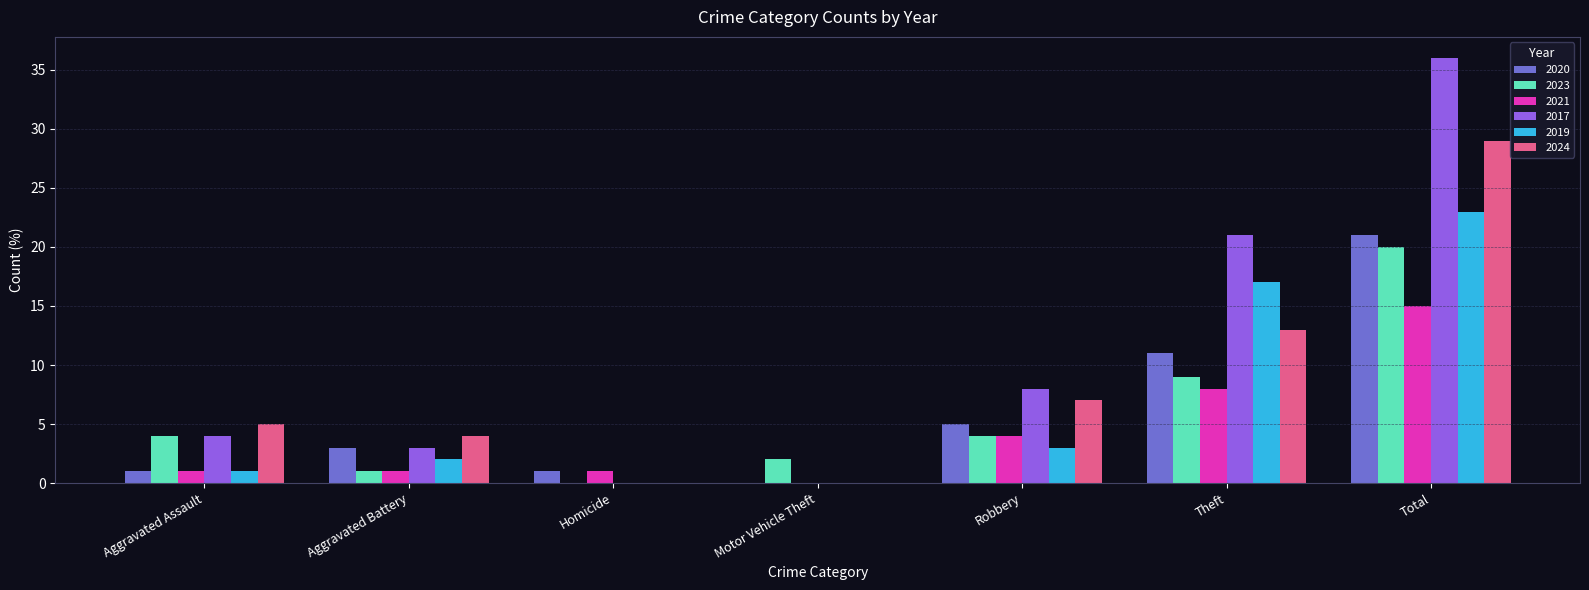

At which category is the sum across all series the highest?

Total